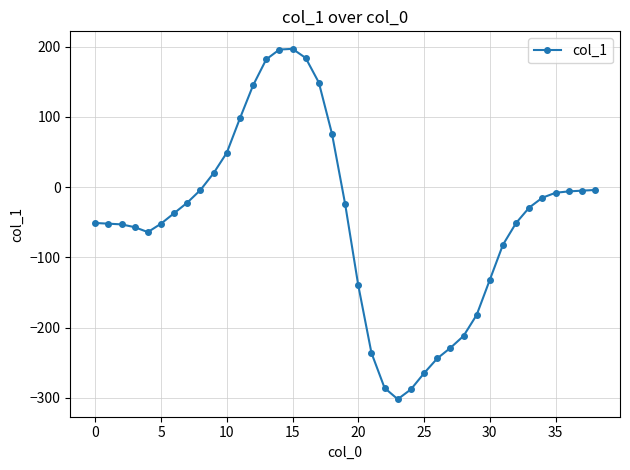

What is the difference between the maximum and second lowest values?

485